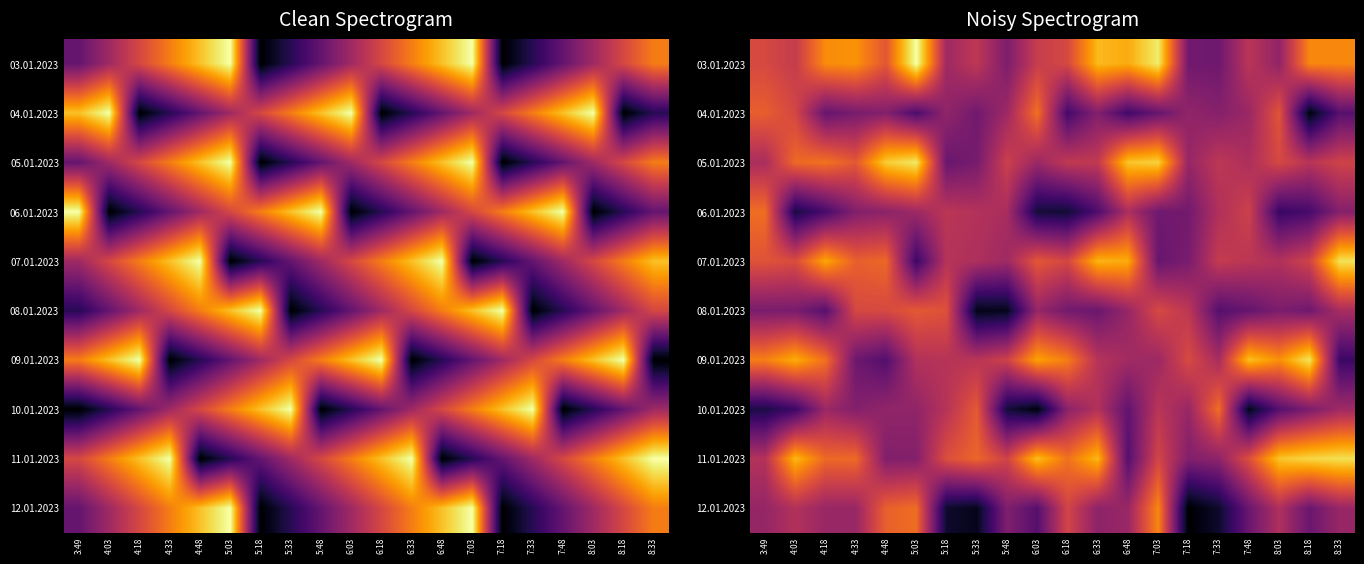

What is the smallest value displayed?

2.8